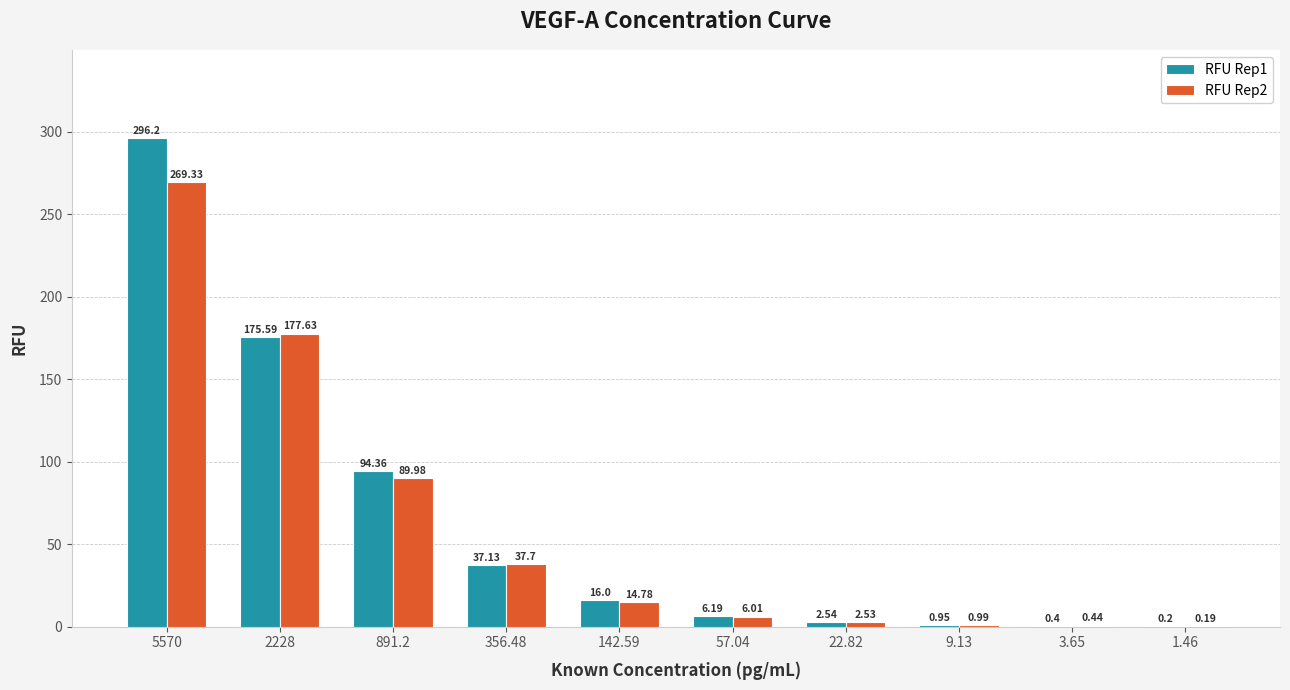

Which series has the largest total across all categories?

RFU Rep1